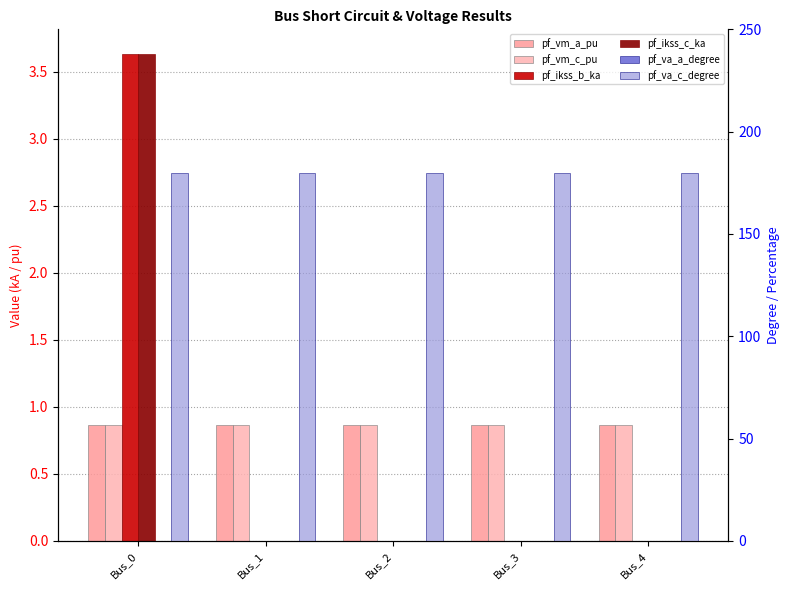

What is the difference between the highest and lowest values at Bus_0?

180.0